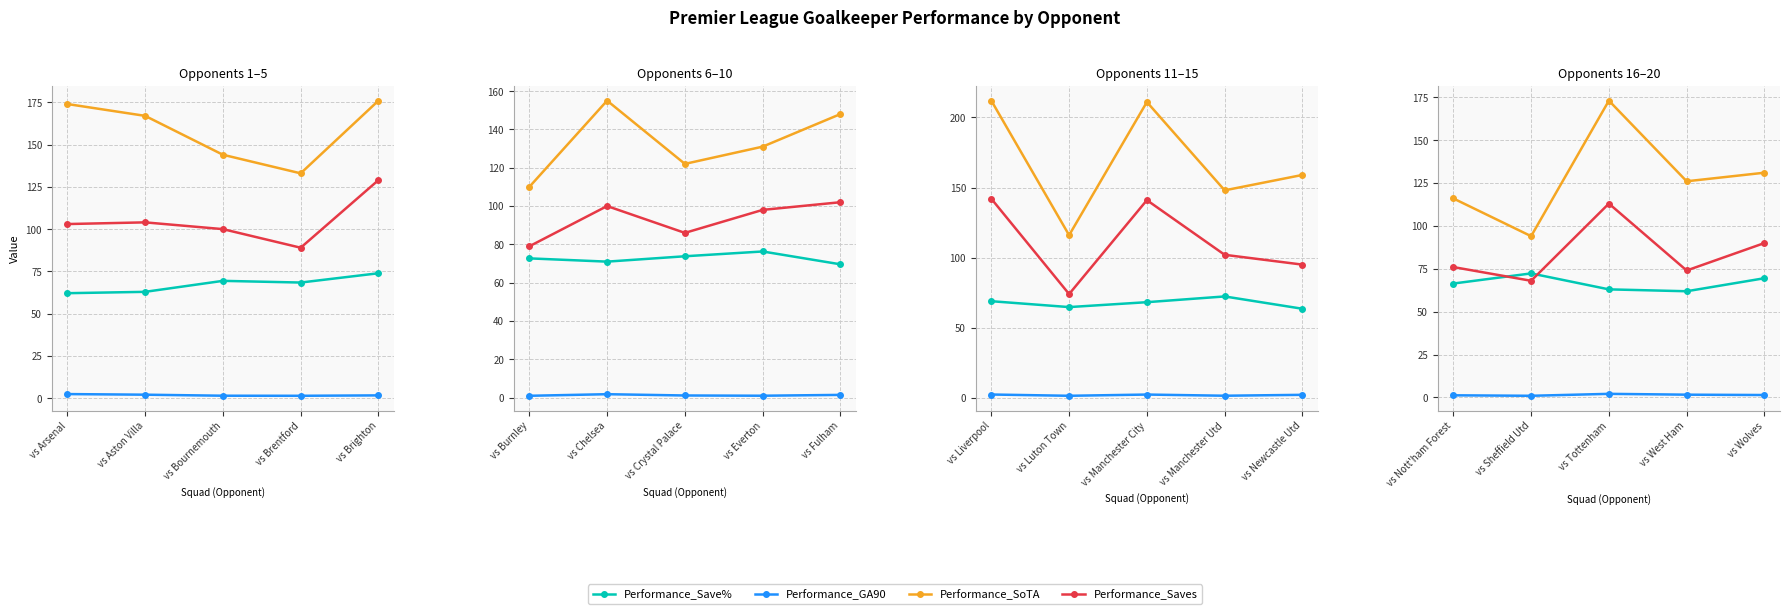

True or false: Performance_SoTA and Performance_Save% cross at least once.

False